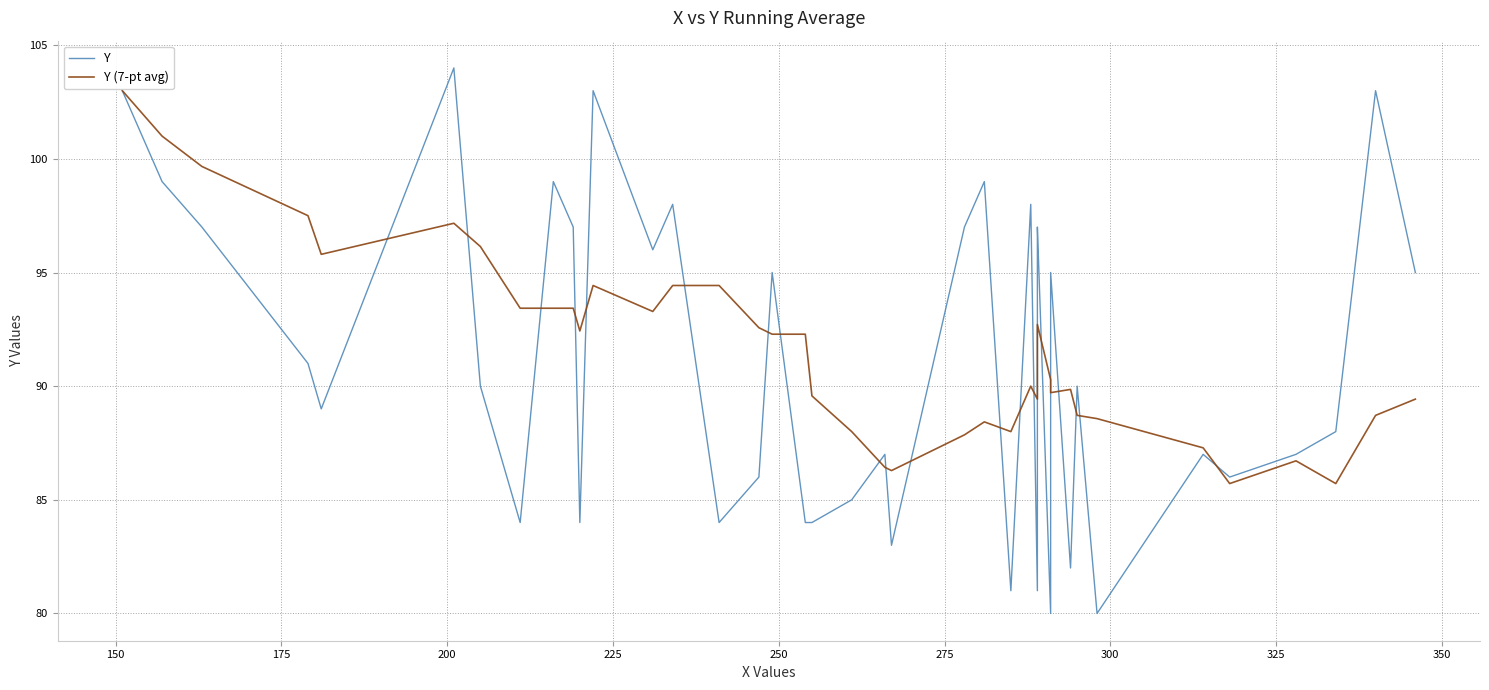

How many categories are shown in the chart?

40